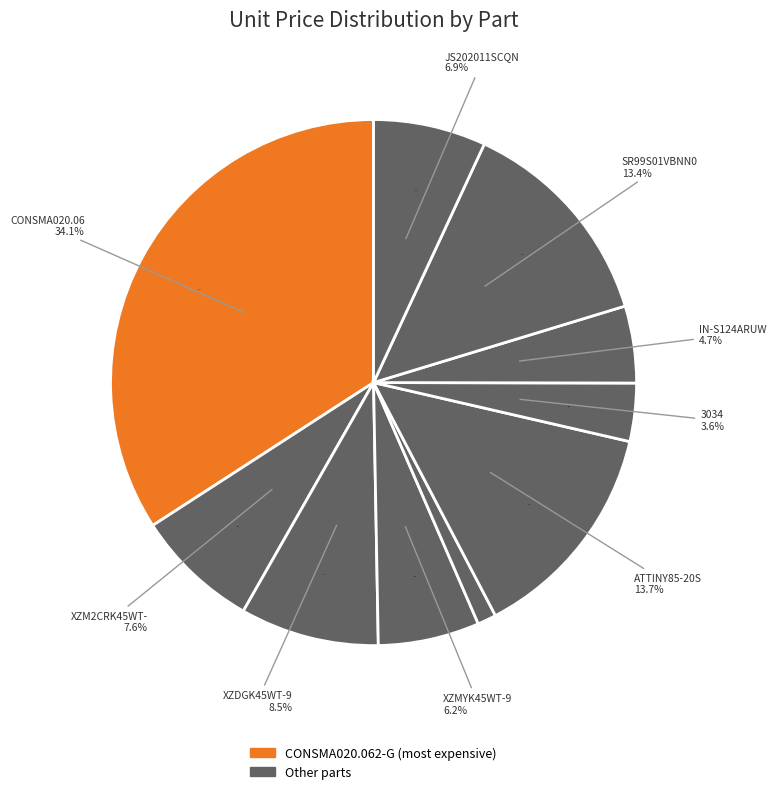

How many slices are in this pie chart?

10